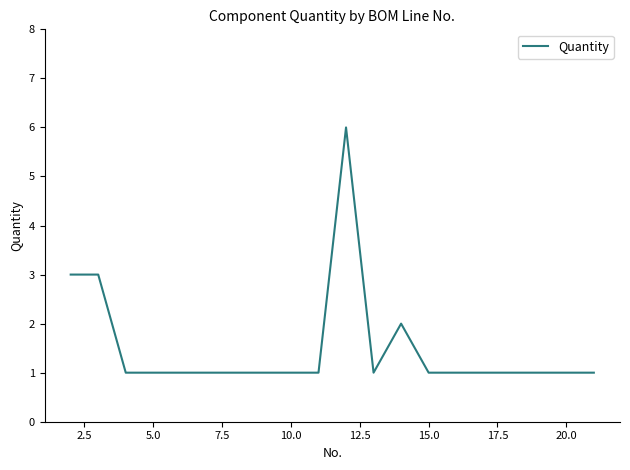

Reading left to right, extract all data points from this chart.

3	3	1	1	1	1	1	1	1	1	6	1	2	1	1	1	1	1	1	1